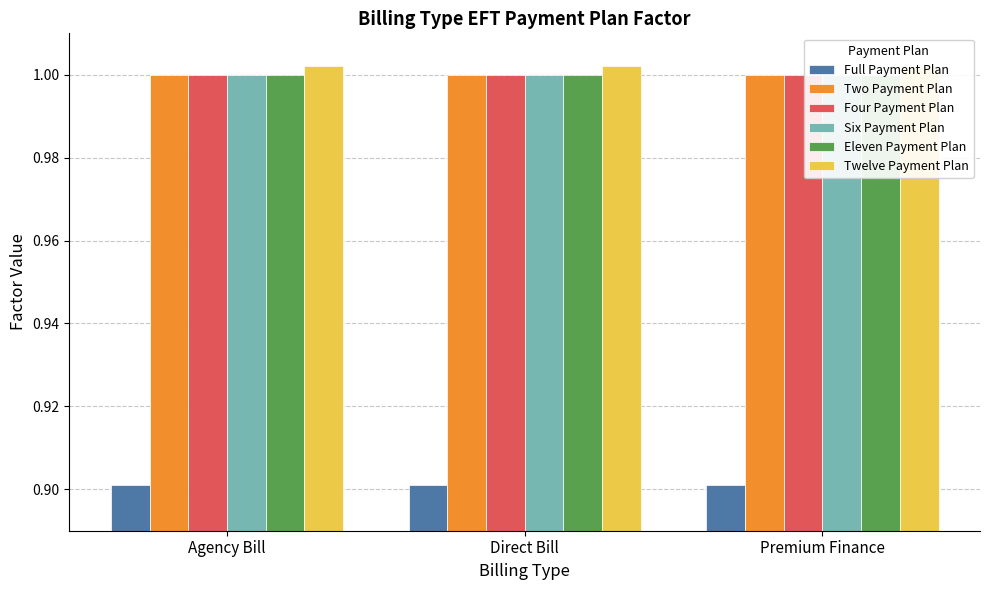

How many groups of bars are there?

3